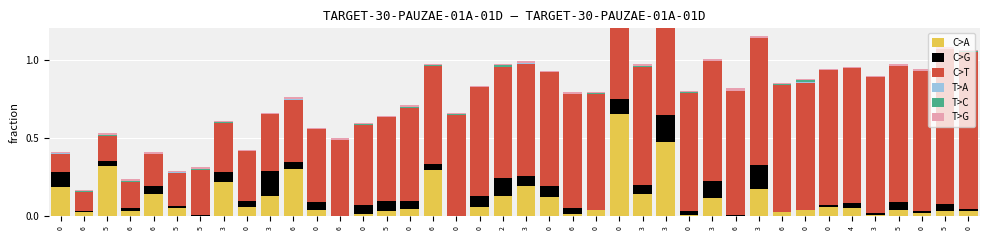

How many distinct data groups are displayed?

6